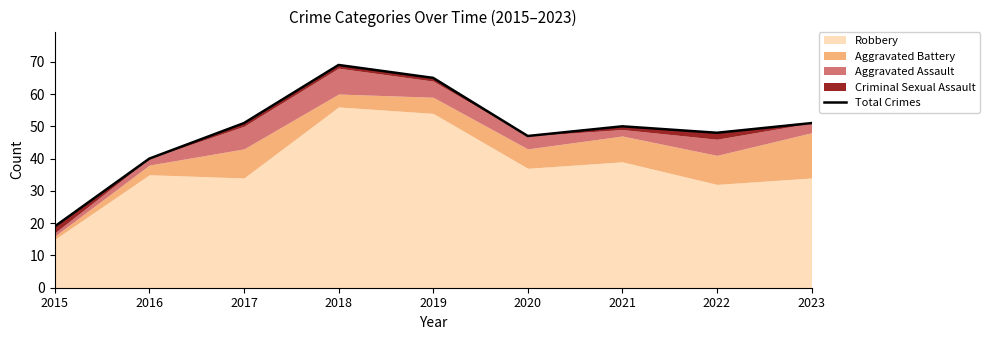

What is the change in value from 2015 to 2019?

+46